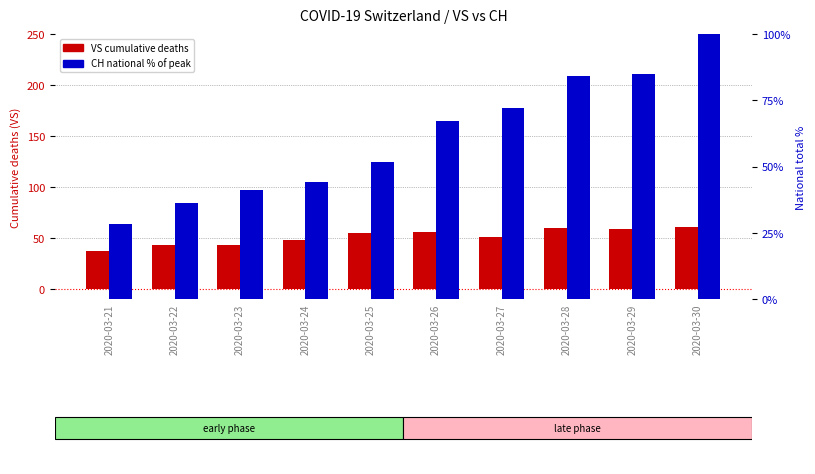

What is the spread (max minus min) of values at 2020-03-21?

8.7